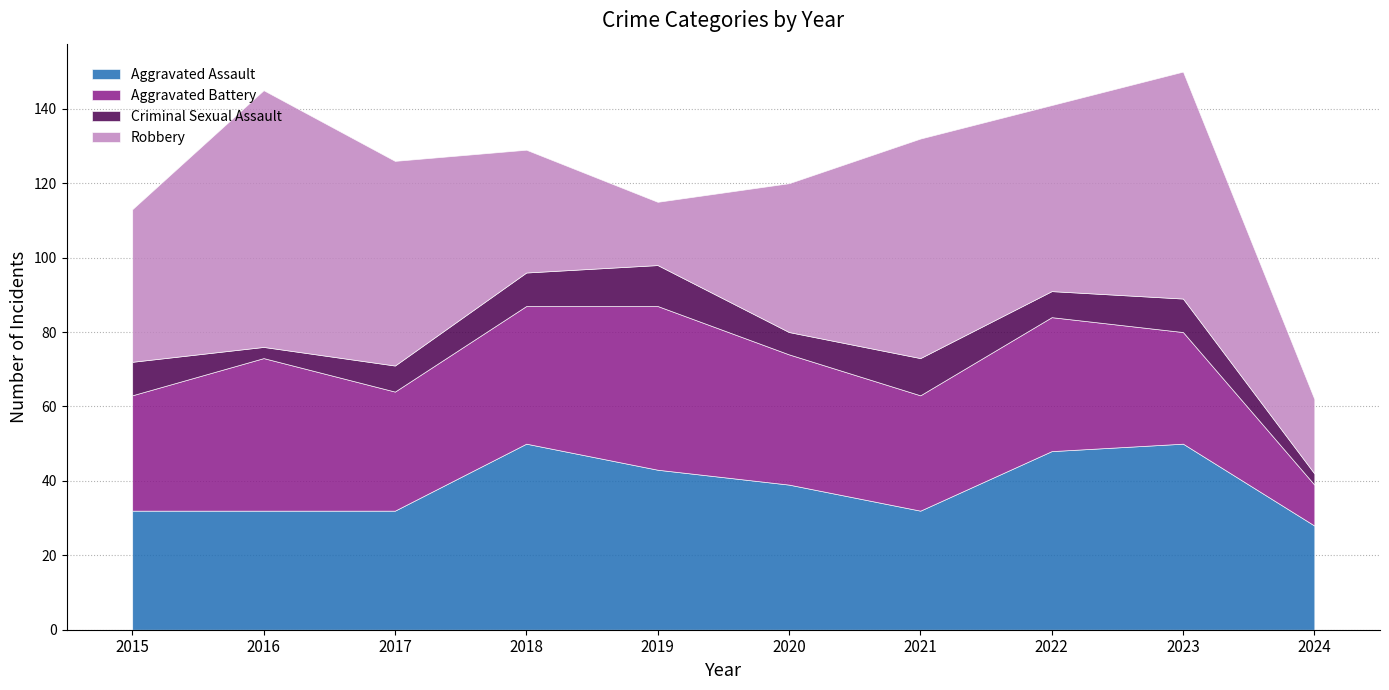

Is the value of Robbery at 2021 greater than the value of Aggravated Battery at 2021?

Yes